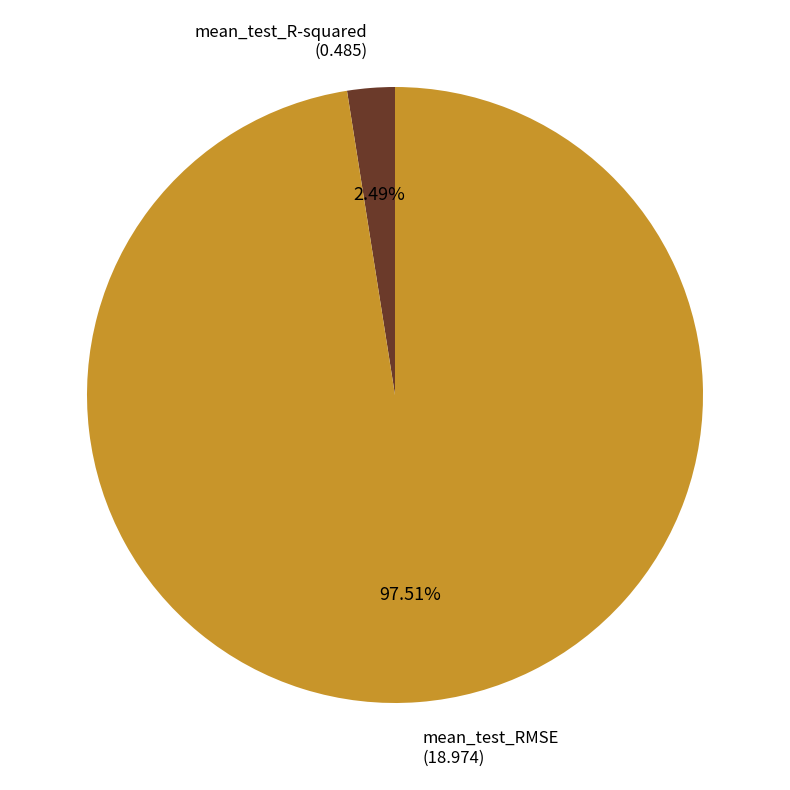

How many slices are in this pie chart?

2